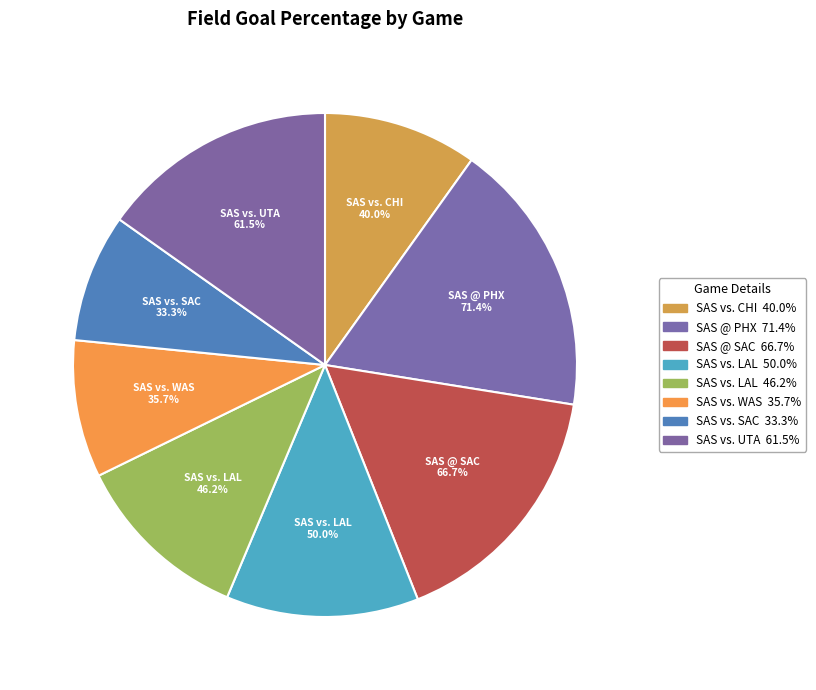

To the nearest percent, what is the difference between the largest and smallest slice percentages?

9%